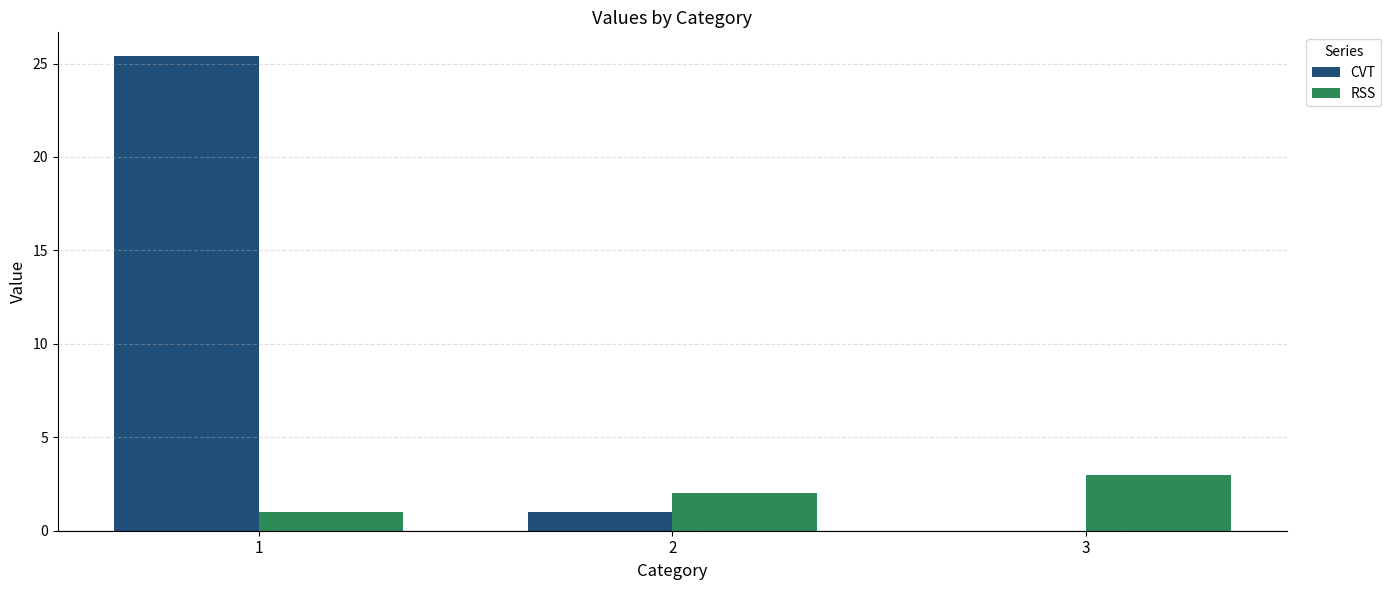

True or false: CVT has a value of 17.2 at 3.

False